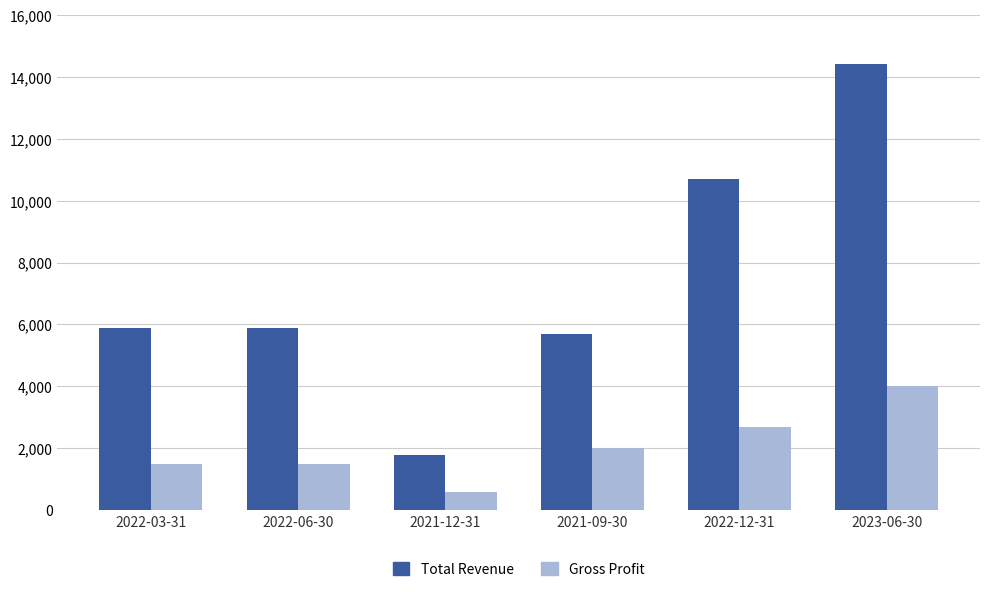

Rank the series by their maximum value, from lowest to highest.

Gross Profit, Total Revenue